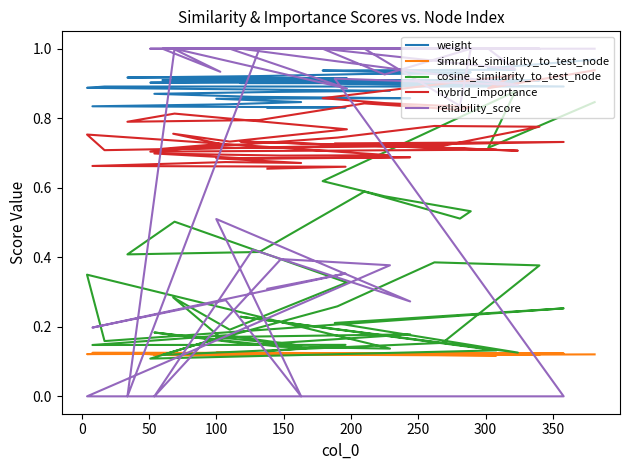

Which series has the largest range (max minus min)?

reliability_score